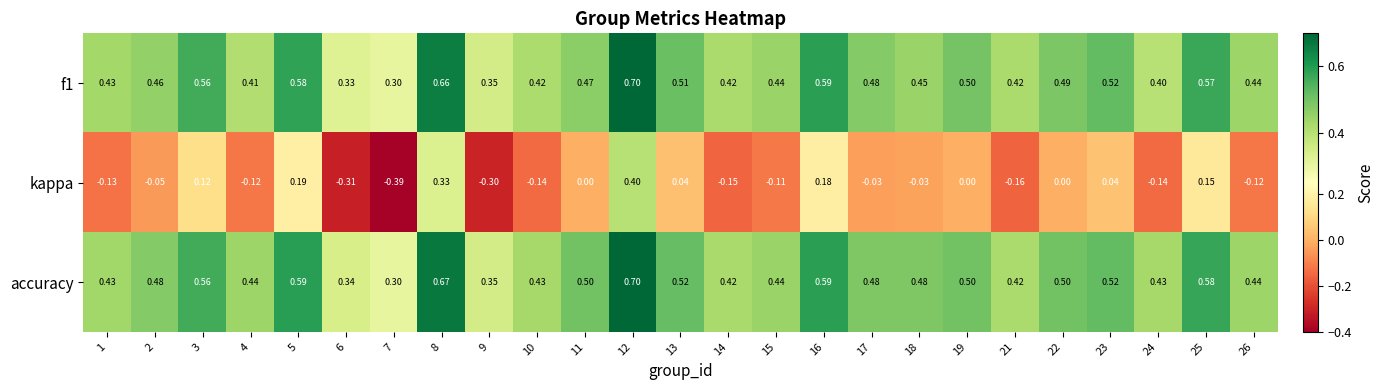

Which series has the largest range (max minus min)?

kappa